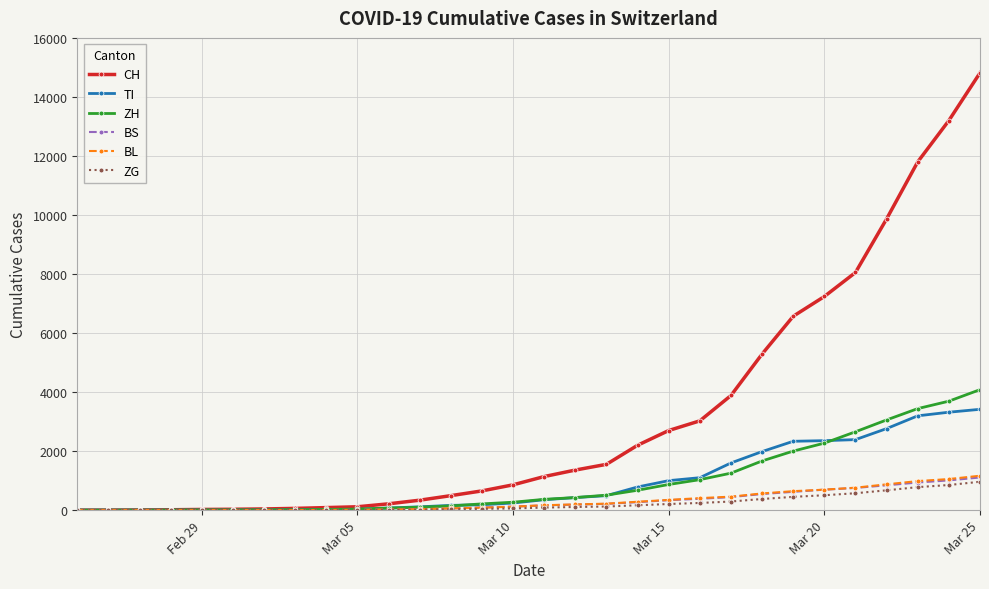

What is the maximum value shown in the chart?

14829